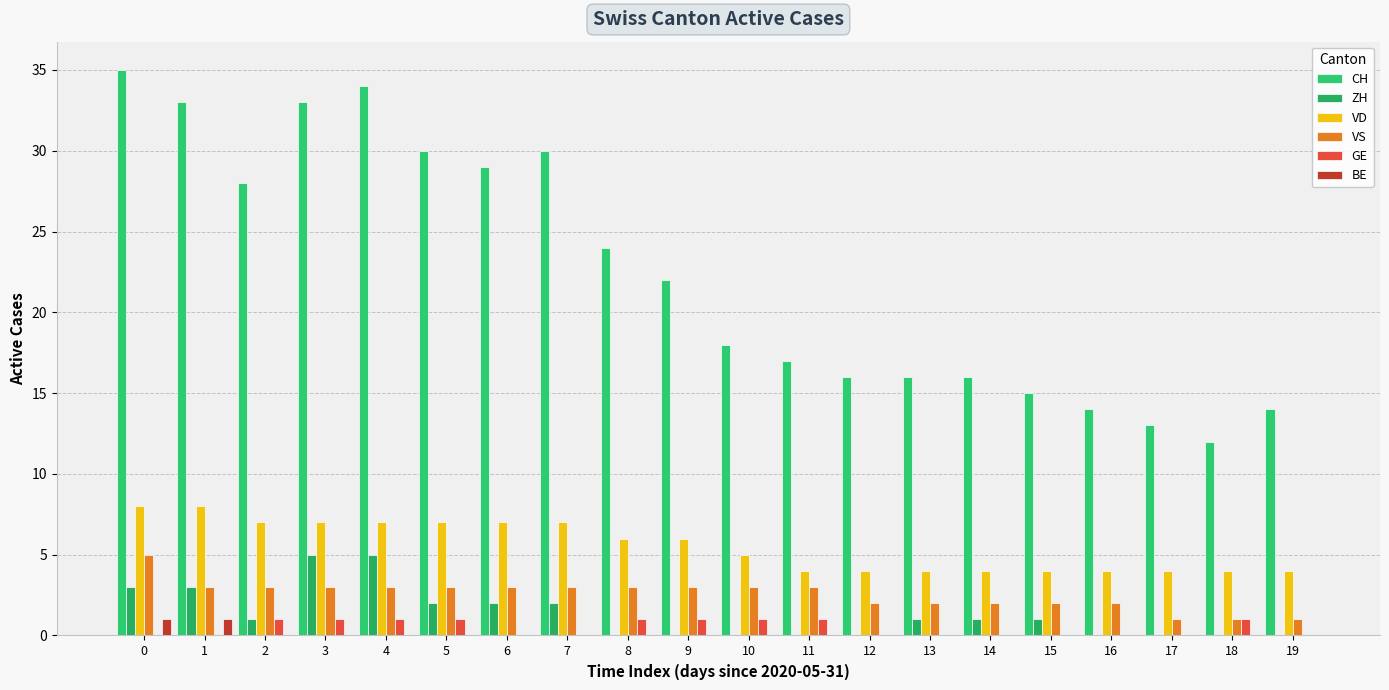

The VD series shows 4 at 18. True or false?

True